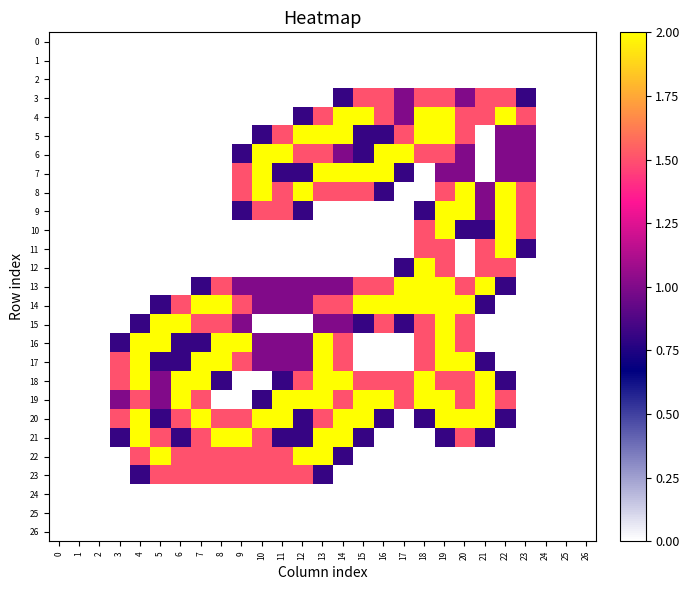

Reading left to right, extract all data points from this chart.

row_0: 0=0.0	1=0.0	2=0.0	3=0.0	4=0.0	5=0.0	6=0.0	7=0.0	8=0.0	9=0.0	10=0.0	11=0.0	12=0.0	13=0.0	14=0.0	15=0.0	16=0.0	17=0.0	18=0.0	19=0.0	20=0.0	21=0.0	22=0.0	23=0.0	24=0.0	25=0.0	26=0.0
row_1: 0=0.0	1=0.0	2=0.0	3=0.0	4=0.0	5=0.0	6=0.0	7=0.0	8=0.0	9=0.0	10=0.0	11=0.0	12=0.0	13=0.0	14=0.0	15=0.0	16=0.0	17=0.0	18=0.0	19=0.0	20=0.0	21=0.0	22=0.0	23=0.0	24=0.0	25=0.0	26=0.0
row_2: 0=0.0	1=0.0	2=0.0	3=0.0	4=0.0	5=0.0	6=0.0	7=0.0	8=0.0	9=0.0	10=0.0	11=0.0	12=0.0	13=0.0	14=0.0	15=0.0	16=0.0	17=0.0	18=0.0	19=0.0	20=0.0	21=0.0	22=0.0	23=0.0	24=0.0	25=0.0	26=0.0
row_3: 0=0.0	1=0.0	2=0.0	3=0.0	4=0.0	5=0.0	6=0.0	7=0.0	8=0.0	9=0.0	10=0.0	11=0.0	12=0.0	13=0.0	14=0.8	15=1.5	16=1.5	17=1.0	18=1.5	19=1.5	20=1.0	21=1.5	22=1.5	23=0.8	24=0.0	25=0.0	26=0.0
row_4: 0=0.0	1=0.0	2=0.0	3=0.0	4=0.0	5=0.0	6=0.0	7=0.0	8=0.0	9=0.0	10=0.0	11=0.0	12=0.8	13=1.5	14=2.0	15=2.0	16=1.5	17=1.0	18=2.0	19=2.0	20=1.5	21=1.5	22=2.0	23=1.5	24=0.0	25=0.0	26=0.0
row_5: 0=0.0	1=0.0	2=0.0	3=0.0	4=0.0	5=0.0	6=0.0	7=0.0	8=0.0	9=0.0	10=0.8	11=1.5	12=2.0	13=2.0	14=2.0	15=0.8	16=0.8	17=1.5	18=2.0	19=2.0	20=1.5	21=0.0	22=1.0	23=1.0	24=0.0	25=0.0	26=0.0
row_6: 0=0.0	1=0.0	2=0.0	3=0.0	4=0.0	5=0.0	6=0.0	7=0.0	8=0.0	9=0.8	10=2.0	11=2.0	12=1.5	13=1.5	14=1.0	15=0.8	16=2.0	17=2.0	18=1.5	19=1.5	20=1.0	21=0.0	22=1.0	23=1.0	24=0.0	25=0.0	26=0.0
row_7: 0=0.0	1=0.0	2=0.0	3=0.0	4=0.0	5=0.0	6=0.0	7=0.0	8=0.0	9=1.5	10=2.0	11=0.8	12=0.8	13=2.0	14=2.0	15=2.0	16=2.0	17=0.8	18=0.0	19=1.0	20=1.0	21=0.0	22=1.0	23=1.0	24=0.0	25=0.0	26=0.0
row_8: 0=0.0	1=0.0	2=0.0	3=0.0	4=0.0	5=0.0	6=0.0	7=0.0	8=0.0	9=1.5	10=2.0	11=1.5	12=2.0	13=1.5	14=1.5	15=1.5	16=0.8	17=0.0	18=0.0	19=1.5	20=2.0	21=1.0	22=2.0	23=1.5	24=0.0	25=0.0	26=0.0
row_9: 0=0.0	1=0.0	2=0.0	3=0.0	4=0.0	5=0.0	6=0.0	7=0.0	8=0.0	9=0.8	10=1.5	11=1.5	12=0.8	13=0.0	14=0.0	15=0.0	16=0.0	17=0.0	18=0.8	19=2.0	20=2.0	21=1.0	22=2.0	23=1.5	24=0.0	25=0.0	26=0.0
row_10: 0=0.0	1=0.0	2=0.0	3=0.0	4=0.0	5=0.0	6=0.0	7=0.0	8=0.0	9=0.0	10=0.0	11=0.0	12=0.0	13=0.0	14=0.0	15=0.0	16=0.0	17=0.0	18=1.5	19=2.0	20=0.8	21=0.8	22=2.0	23=1.5	24=0.0	25=0.0	26=0.0
row_11: 0=0.0	1=0.0	2=0.0	3=0.0	4=0.0	5=0.0	6=0.0	7=0.0	8=0.0	9=0.0	10=0.0	11=0.0	12=0.0	13=0.0	14=0.0	15=0.0	16=0.0	17=0.0	18=1.5	19=1.5	20=0.0	21=1.5	22=2.0	23=0.8	24=0.0	25=0.0	26=0.0
row_12: 0=0.0	1=0.0	2=0.0	3=0.0	4=0.0	5=0.0	6=0.0	7=0.0	8=0.0	9=0.0	10=0.0	11=0.0	12=0.0	13=0.0	14=0.0	15=0.0	16=0.0	17=0.8	18=2.0	19=1.5	20=0.0	21=1.5	22=1.5	23=0.0	24=0.0	25=0.0	26=0.0
row_13: 0=0.0	1=0.0	2=0.0	3=0.0	4=0.0	5=0.0	6=0.0	7=0.8	8=1.5	9=1.0	10=1.0	11=1.0	12=1.0	13=1.0	14=1.0	15=1.5	16=1.5	17=2.0	18=2.0	19=2.0	20=1.5	21=2.0	22=0.8	23=0.0	24=0.0	25=0.0	26=0.0
row_14: 0=0.0	1=0.0	2=0.0	3=0.0	4=0.0	5=0.8	6=1.5	7=2.0	8=2.0	9=1.5	10=1.0	11=1.0	12=1.0	13=1.5	14=1.5	15=2.0	16=2.0	17=2.0	18=2.0	19=2.0	20=2.0	21=0.8	22=0.0	23=0.0	24=0.0	25=0.0	26=0.0
row_15: 0=0.0	1=0.0	2=0.0	3=0.0	4=0.8	5=2.0	6=2.0	7=1.5	8=1.5	9=1.0	10=0.0	11=0.0	12=0.0	13=1.0	14=1.0	15=0.8	16=1.5	17=0.8	18=1.5	19=2.0	20=1.5	21=0.0	22=0.0	23=0.0	24=0.0	25=0.0	26=0.0
row_16: 0=0.0	1=0.0	2=0.0	3=0.8	4=2.0	5=2.0	6=0.8	7=0.8	8=2.0	9=2.0	10=1.0	11=1.0	12=1.0	13=2.0	14=1.5	15=0.0	16=0.0	17=0.0	18=1.5	19=2.0	20=1.5	21=0.0	22=0.0	23=0.0	24=0.0	25=0.0	26=0.0
row_17: 0=0.0	1=0.0	2=0.0	3=1.5	4=2.0	5=0.8	6=0.8	7=2.0	8=2.0	9=1.5	10=1.0	11=1.0	12=1.0	13=2.0	14=1.5	15=0.0	16=0.0	17=0.0	18=1.5	19=2.0	20=2.0	21=0.8	22=0.0	23=0.0	24=0.0	25=0.0	26=0.0
row_18: 0=0.0	1=0.0	2=0.0	3=1.5	4=2.0	5=1.0	6=2.0	7=2.0	8=0.8	9=0.0	10=0.0	11=0.8	12=1.5	13=2.0	14=2.0	15=1.5	16=1.5	17=1.5	18=2.0	19=1.5	20=1.5	21=2.0	22=0.8	23=0.0	24=0.0	25=0.0	26=0.0
row_19: 0=0.0	1=0.0	2=0.0	3=1.0	4=1.5	5=1.0	6=2.0	7=1.5	8=0.0	9=0.0	10=0.8	11=2.0	12=2.0	13=2.0	14=1.5	15=2.0	16=2.0	17=1.5	18=2.0	19=2.0	20=1.5	21=2.0	22=1.5	23=0.0	24=0.0	25=0.0	26=0.0
row_20: 0=0.0	1=0.0	2=0.0	3=1.5	4=2.0	5=0.8	6=1.5	7=2.0	8=1.5	9=1.5	10=2.0	11=2.0	12=0.8	13=1.5	14=2.0	15=2.0	16=0.8	17=0.0	18=0.8	19=2.0	20=2.0	21=2.0	22=0.8	23=0.0	24=0.0	25=0.0	26=0.0
row_21: 0=0.0	1=0.0	2=0.0	3=0.8	4=2.0	5=1.5	6=0.8	7=1.5	8=2.0	9=2.0	10=1.5	11=0.8	12=0.8	13=2.0	14=2.0	15=0.8	16=0.0	17=0.0	18=0.0	19=0.8	20=1.5	21=0.8	22=0.0	23=0.0	24=0.0	25=0.0	26=0.0
row_22: 0=0.0	1=0.0	2=0.0	3=0.0	4=1.5	5=2.0	6=1.5	7=1.5	8=1.5	9=1.5	10=1.5	11=1.5	12=2.0	13=2.0	14=0.8	15=0.0	16=0.0	17=0.0	18=0.0	19=0.0	20=0.0	21=0.0	22=0.0	23=0.0	24=0.0	25=0.0	26=0.0
row_23: 0=0.0	1=0.0	2=0.0	3=0.0	4=0.8	5=1.5	6=1.5	7=1.5	8=1.5	9=1.5	10=1.5	11=1.5	12=1.5	13=0.8	14=0.0	15=0.0	16=0.0	17=0.0	18=0.0	19=0.0	20=0.0	21=0.0	22=0.0	23=0.0	24=0.0	25=0.0	26=0.0
row_24: 0=0.0	1=0.0	2=0.0	3=0.0	4=0.0	5=0.0	6=0.0	7=0.0	8=0.0	9=0.0	10=0.0	11=0.0	12=0.0	13=0.0	14=0.0	15=0.0	16=0.0	17=0.0	18=0.0	19=0.0	20=0.0	21=0.0	22=0.0	23=0.0	24=0.0	25=0.0	26=0.0
row_25: 0=0.0	1=0.0	2=0.0	3=0.0	4=0.0	5=0.0	6=0.0	7=0.0	8=0.0	9=0.0	10=0.0	11=0.0	12=0.0	13=0.0	14=0.0	15=0.0	16=0.0	17=0.0	18=0.0	19=0.0	20=0.0	21=0.0	22=0.0	23=0.0	24=0.0	25=0.0	26=0.0
row_26: 0=0.0	1=0.0	2=0.0	3=0.0	4=0.0	5=0.0	6=0.0	7=0.0	8=0.0	9=0.0	10=0.0	11=0.0	12=0.0	13=0.0	14=0.0	15=0.0	16=0.0	17=0.0	18=0.0	19=0.0	20=0.0	21=0.0	22=0.0	23=0.0	24=0.0	25=0.0	26=0.0